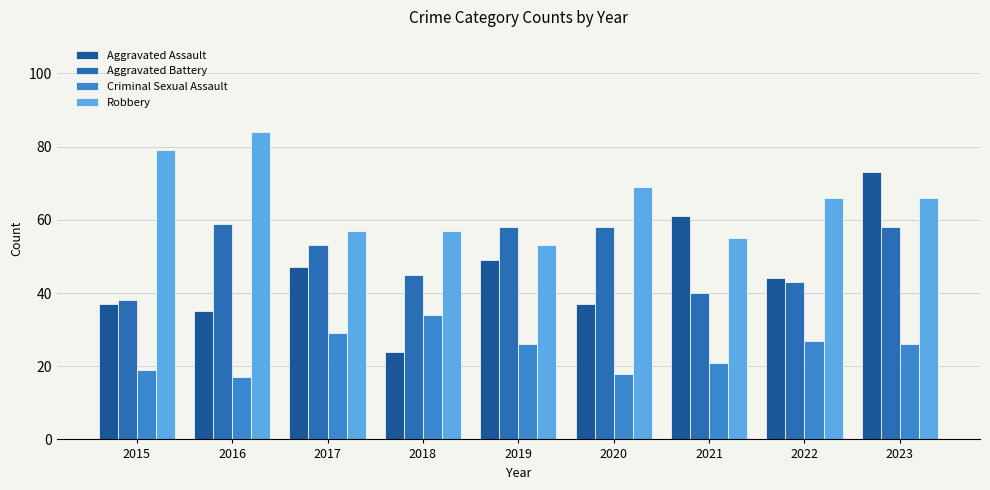

What is the average value of the Criminal Sexual Assault series?

24